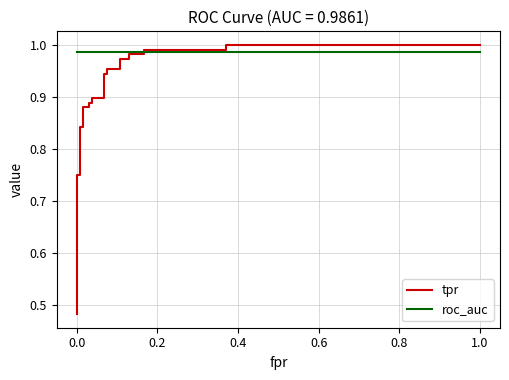

What is the sum of the roc_auc values at 1.0 and 0.2?

2.0